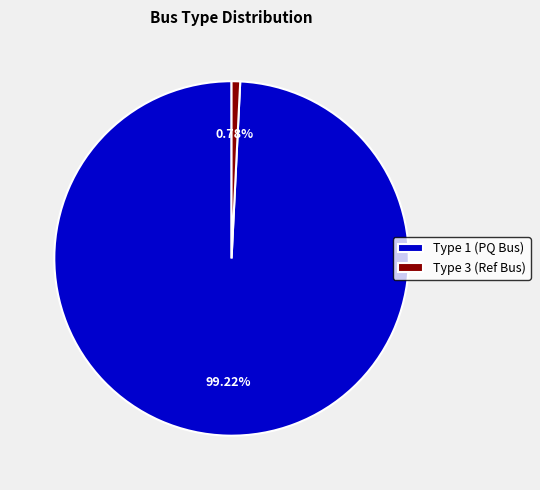

What is the largest slice in the pie chart?

Type 1 (PQ Bus)